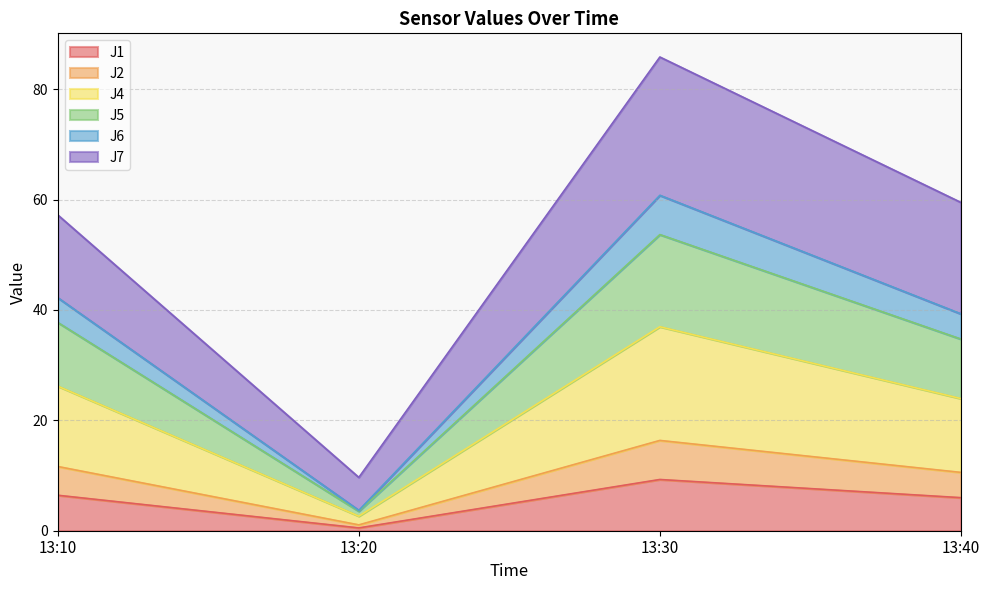

At which label does J1 reach its peak?

13:30